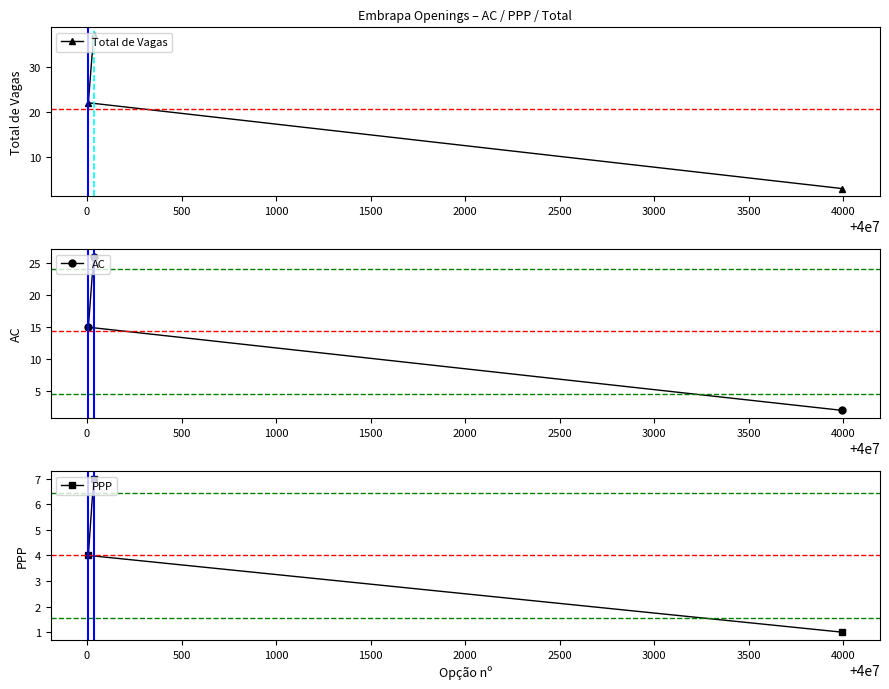

What is the difference between the maximum and minimum values in the Total de Vagas series?

34